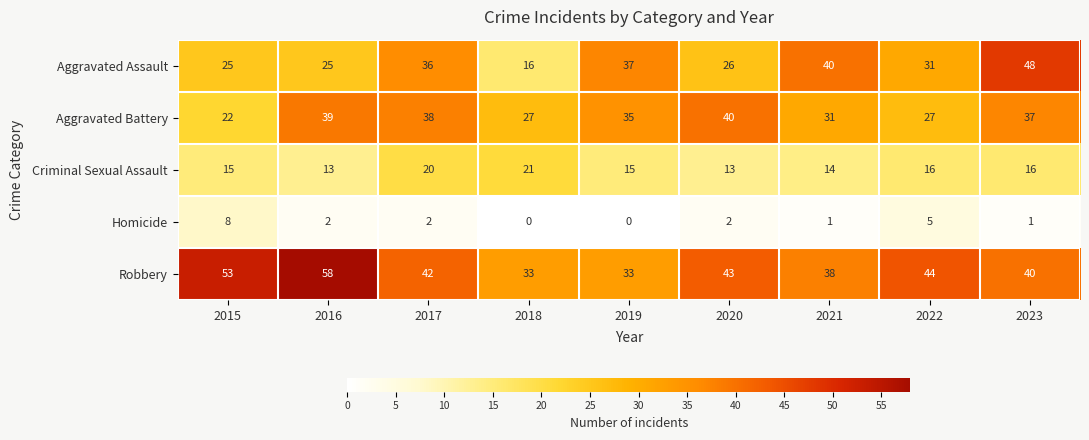

True or false: Robbery has a value of 93 at 2015.

False